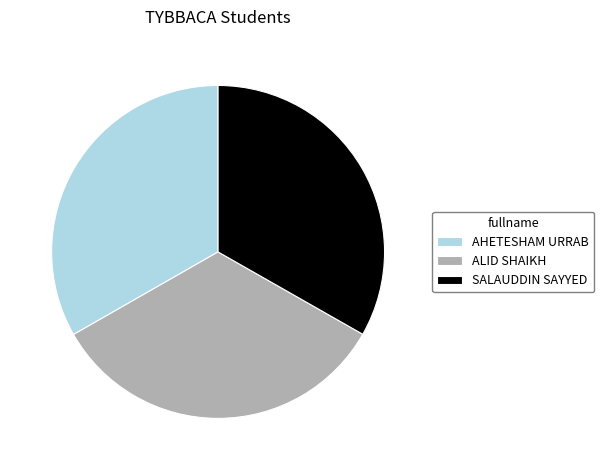

What is the ratio of the value at SALAUDDIN SAYYED to the value at AHETESHAM URRAB?

1.0